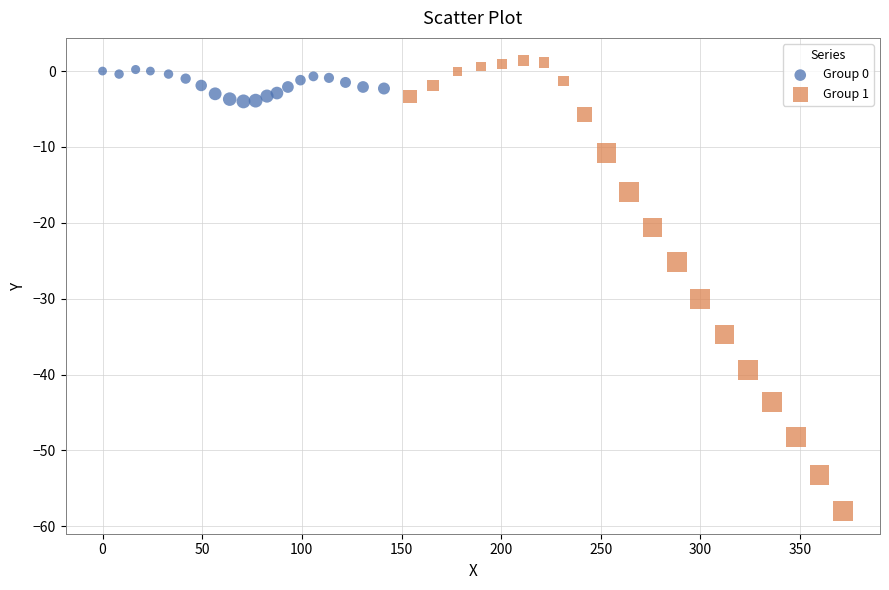

Which series has the widest spread of Y values?

Group 1